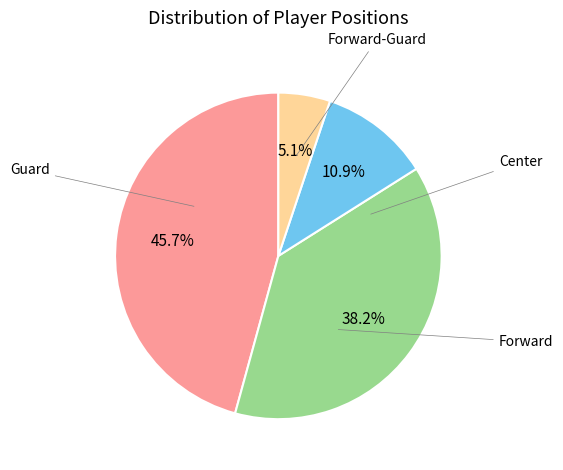

Is there any slice that represents more than half of the pie?

No